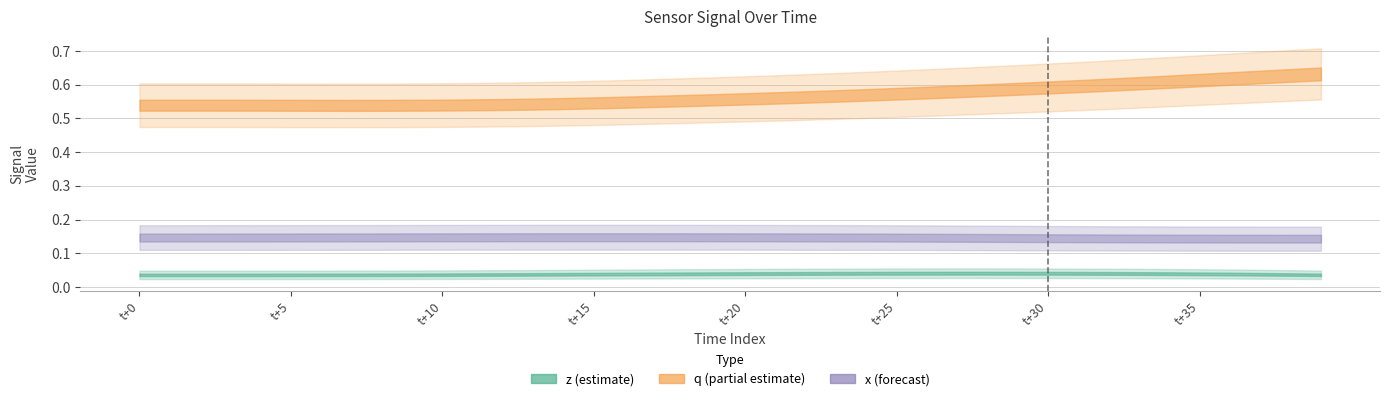

True or false: z and q cross at least once.

False